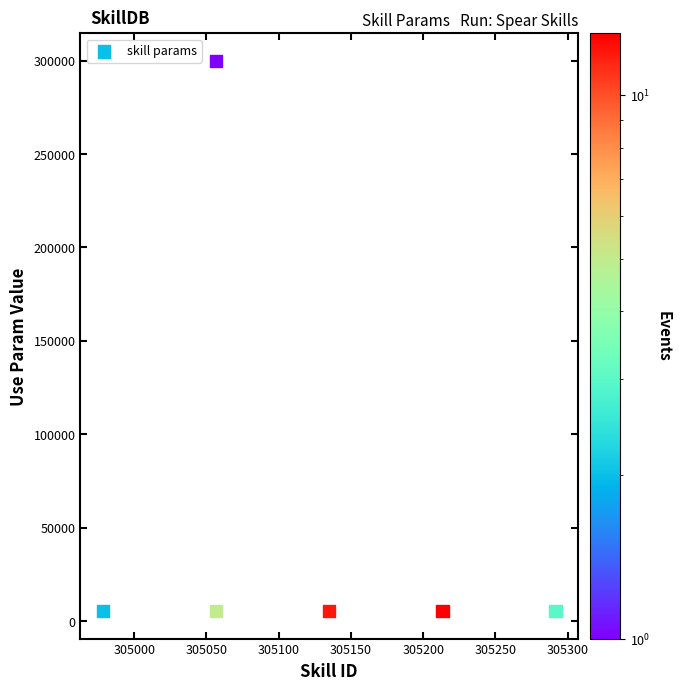

What is the range of Y values (max minus min)?

294561.0